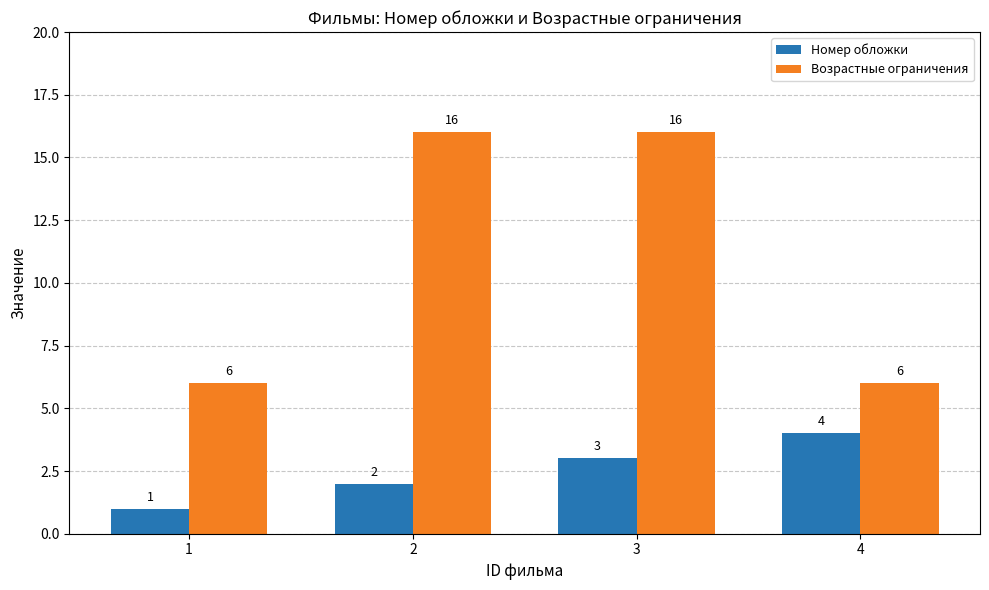

Which category has the highest value in the Номер обложки series?

4